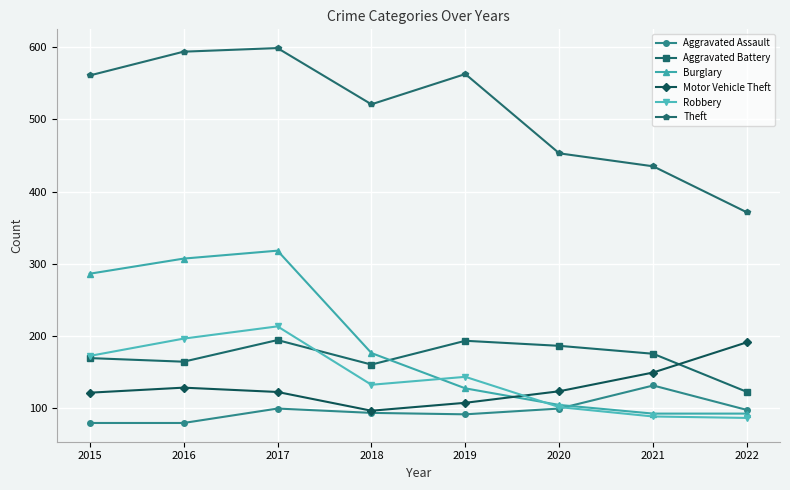

The Burglary series shows 92 at 2022. True or false?

True